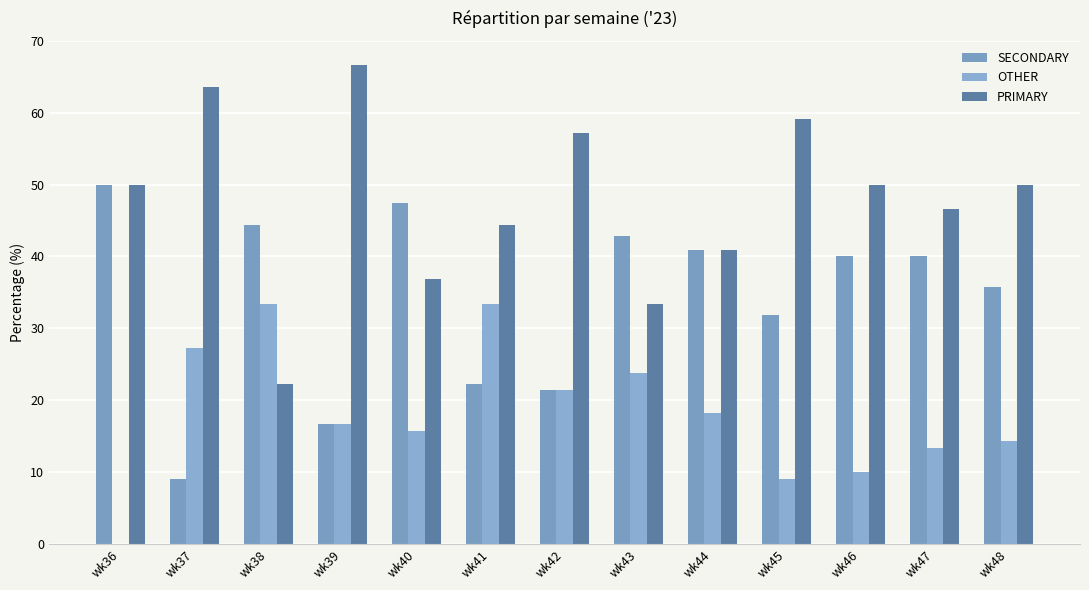

Which has a higher value, wk42 or wk39?

wk42